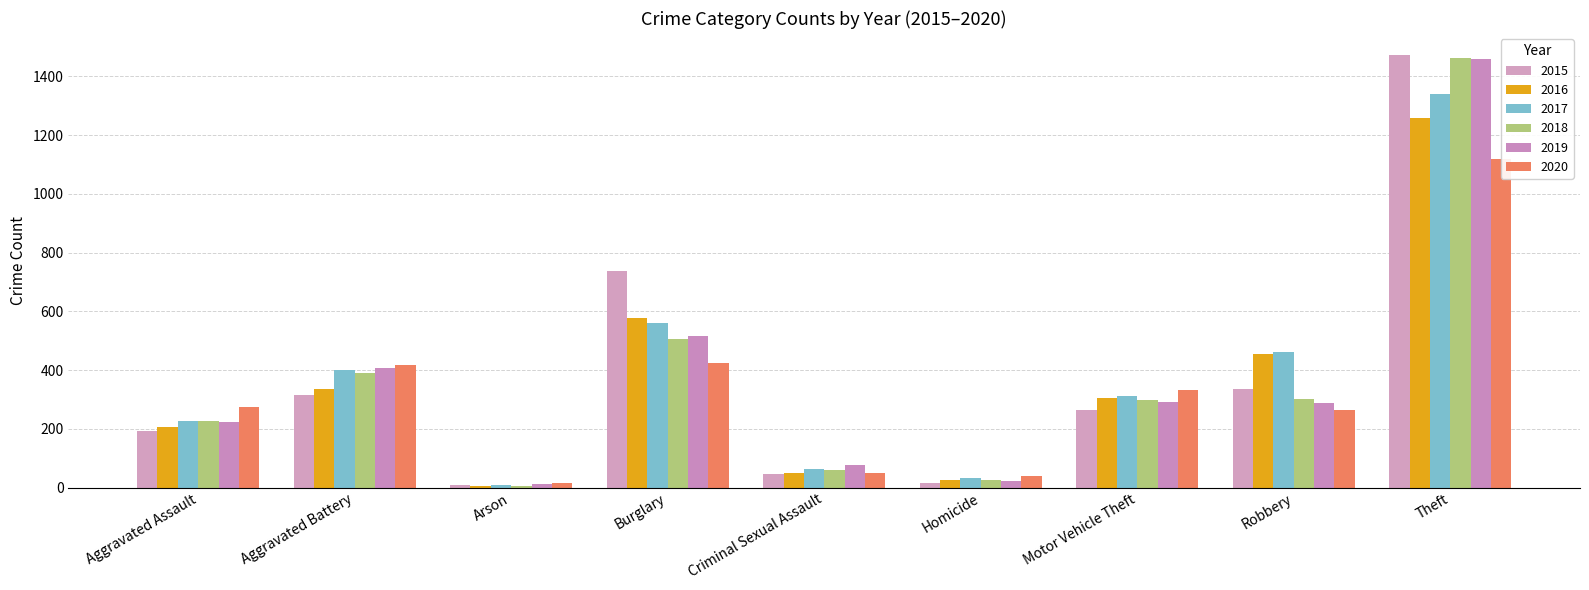

What is the sum of all 2020 values?

2936